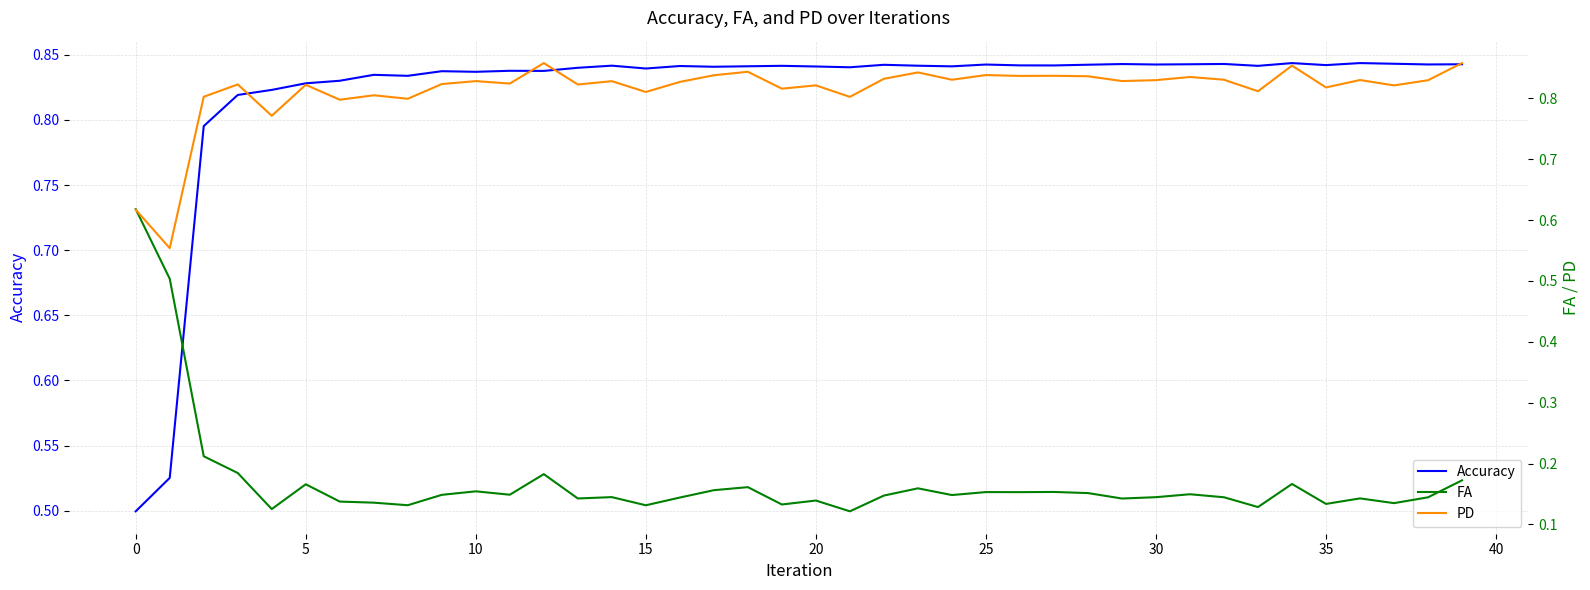

How many PD values are between 0 and 1?

40